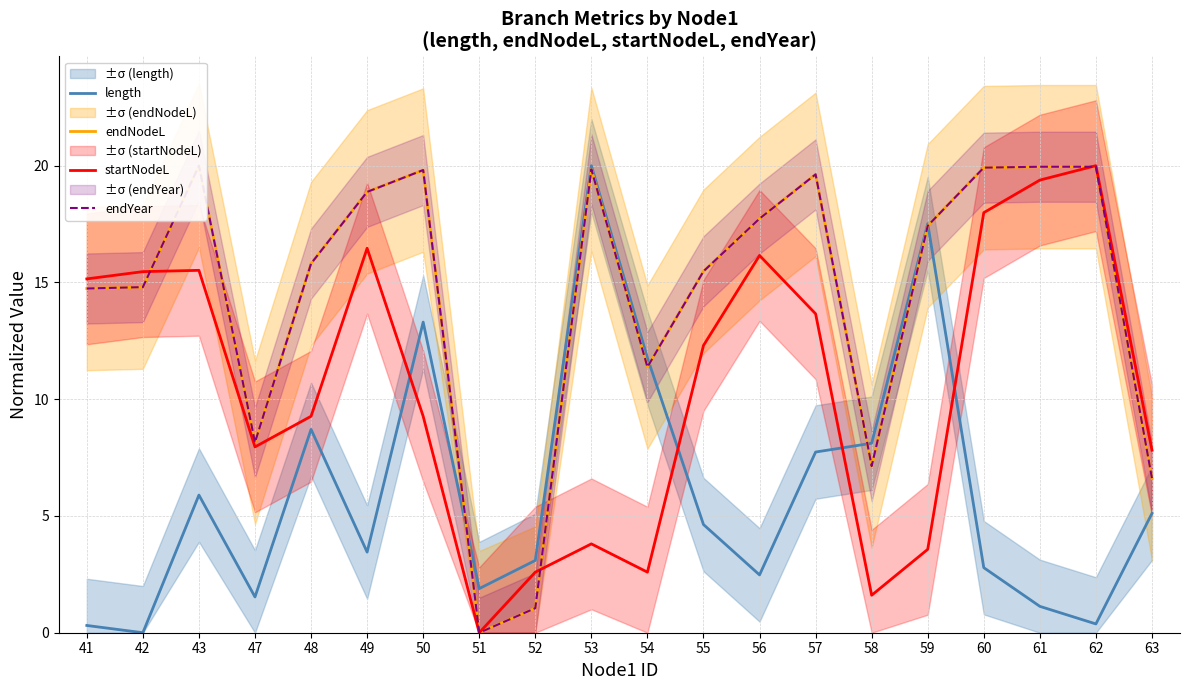

What is the value of the endNodeL point at the 18th from the left?

20.0